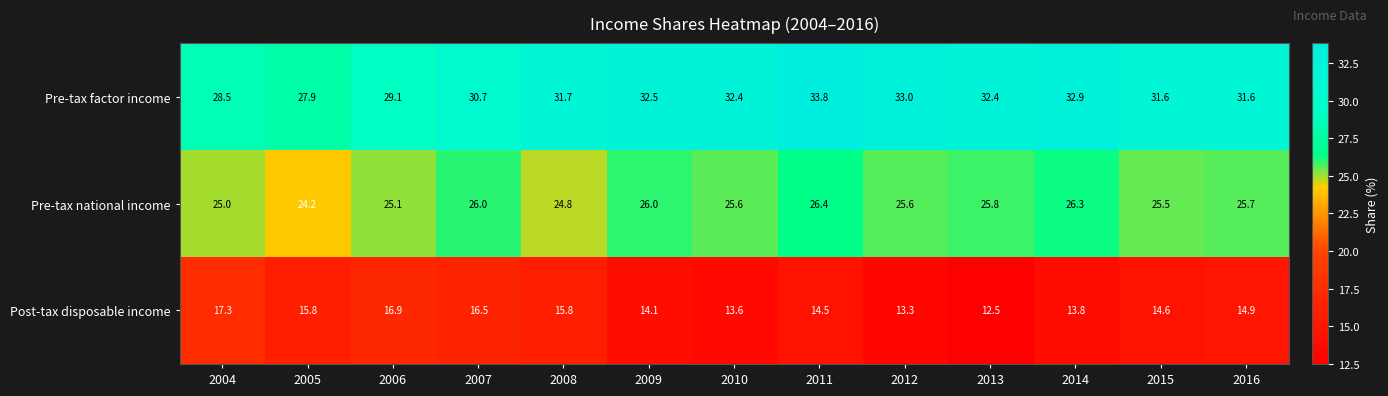

What is the sum of all Pre-tax factor income values?

408.1